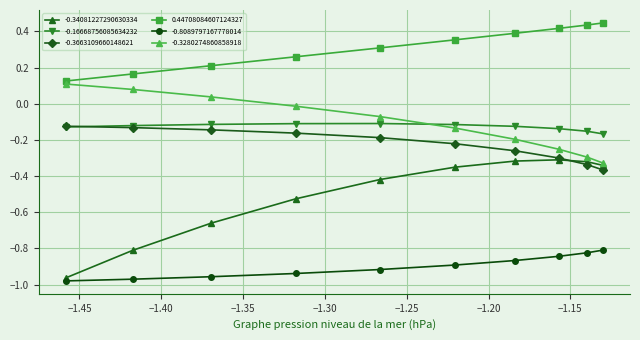

Which series has the largest total across all categories?

0.44708084607124327